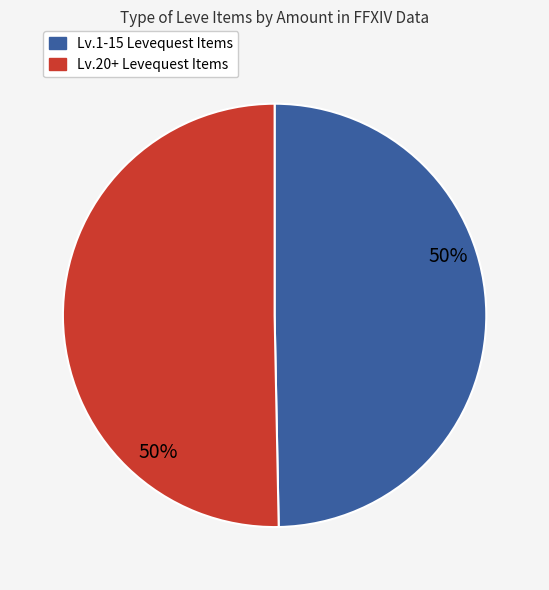

How many slices are in this pie chart?

2